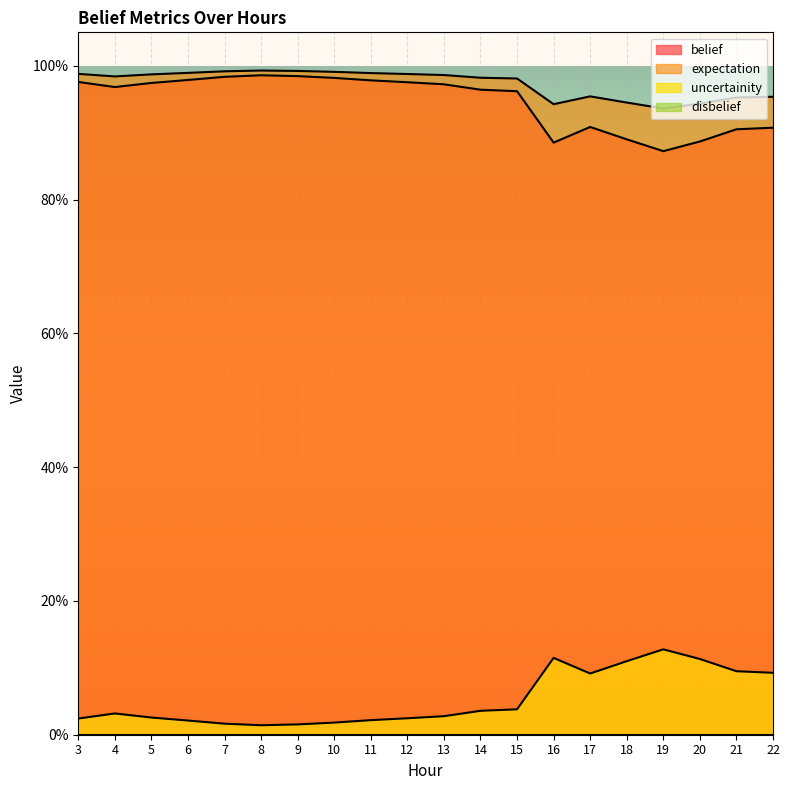

Does the chart display data point markers on the line(s)?

No